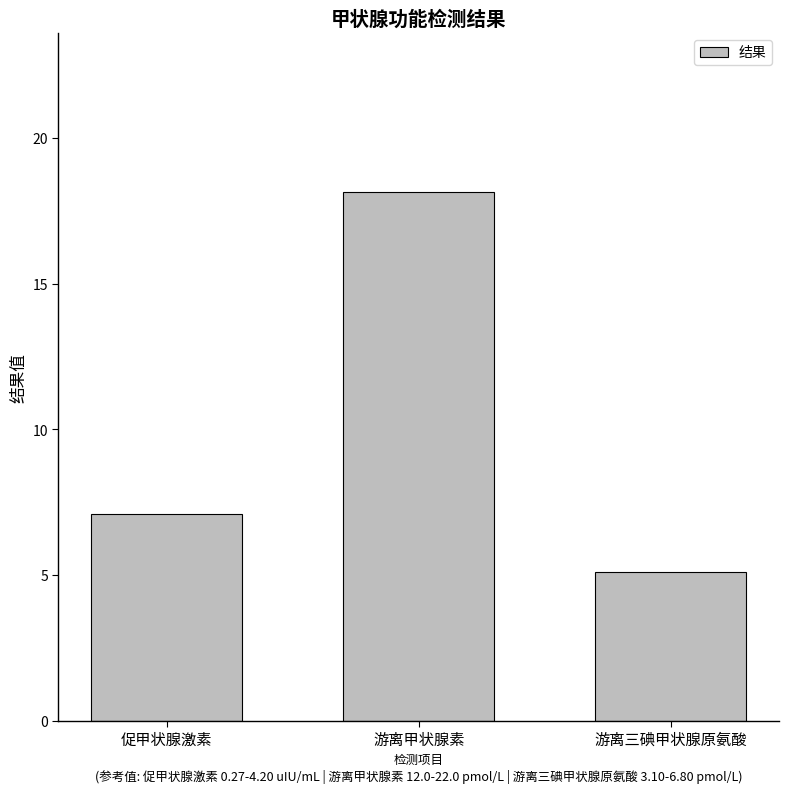

Between 游离三碘甲状腺原氨酸 and 游离甲状腺素, which is larger?

游离甲状腺素